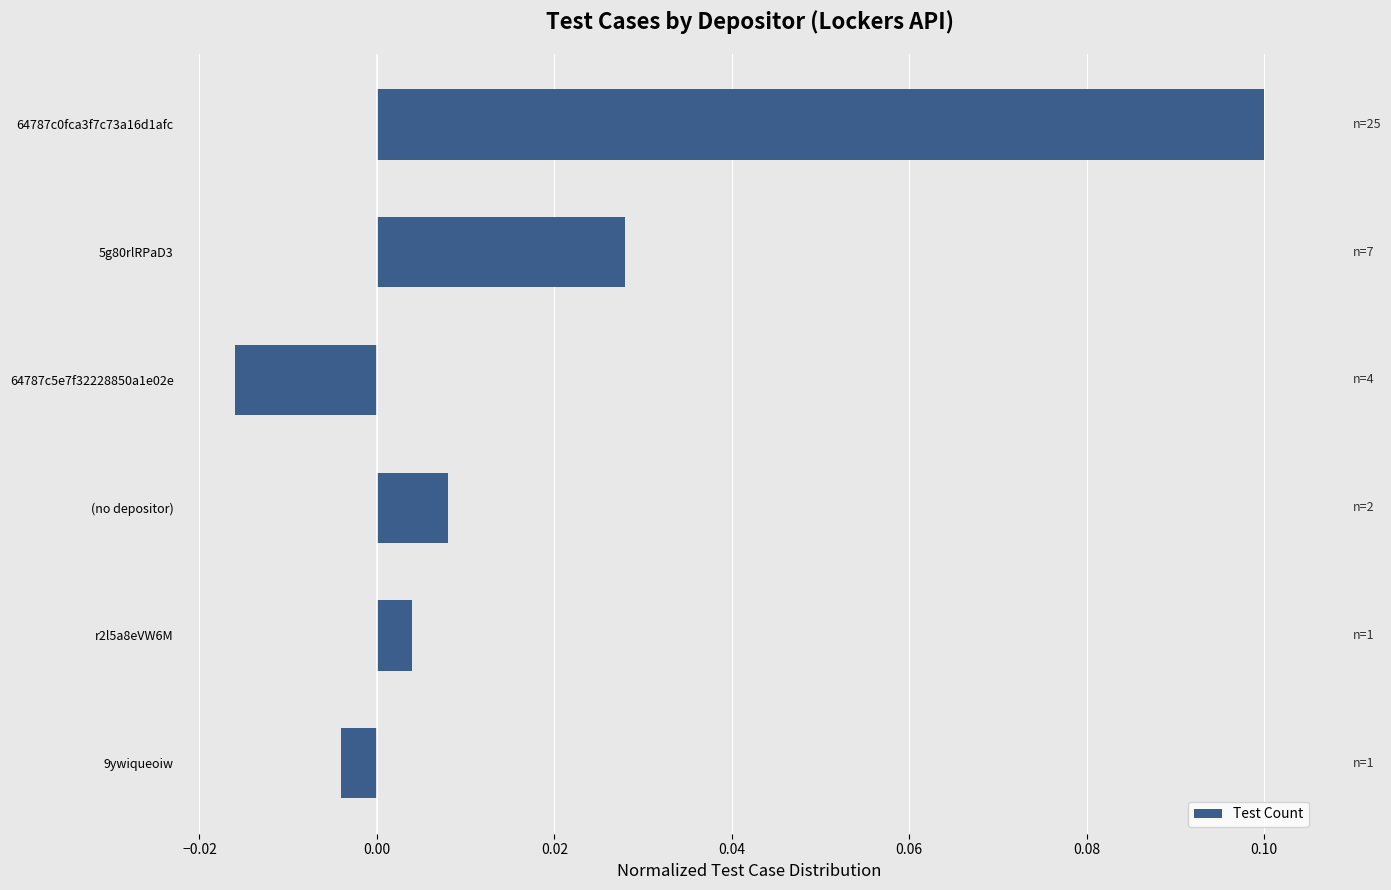

How many values are below zero?

2